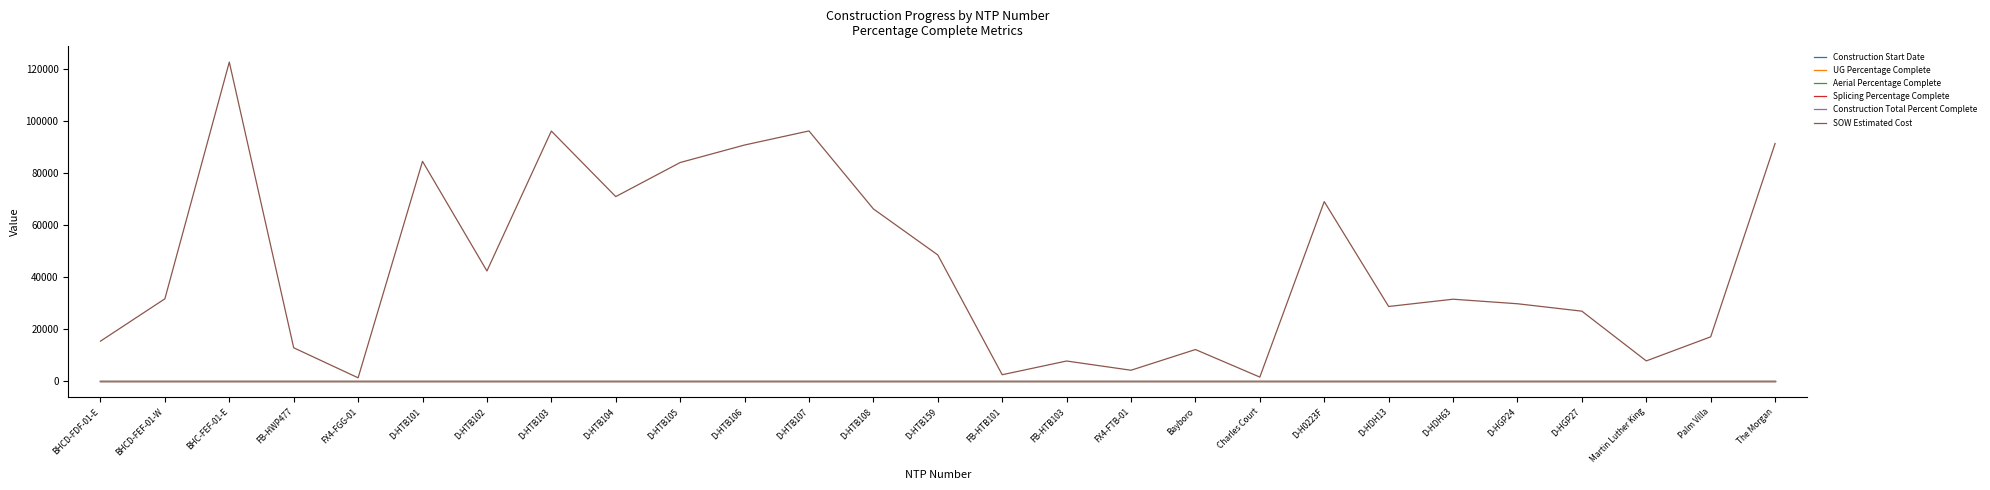

At how many categories does at least one series exceed 16304?

18